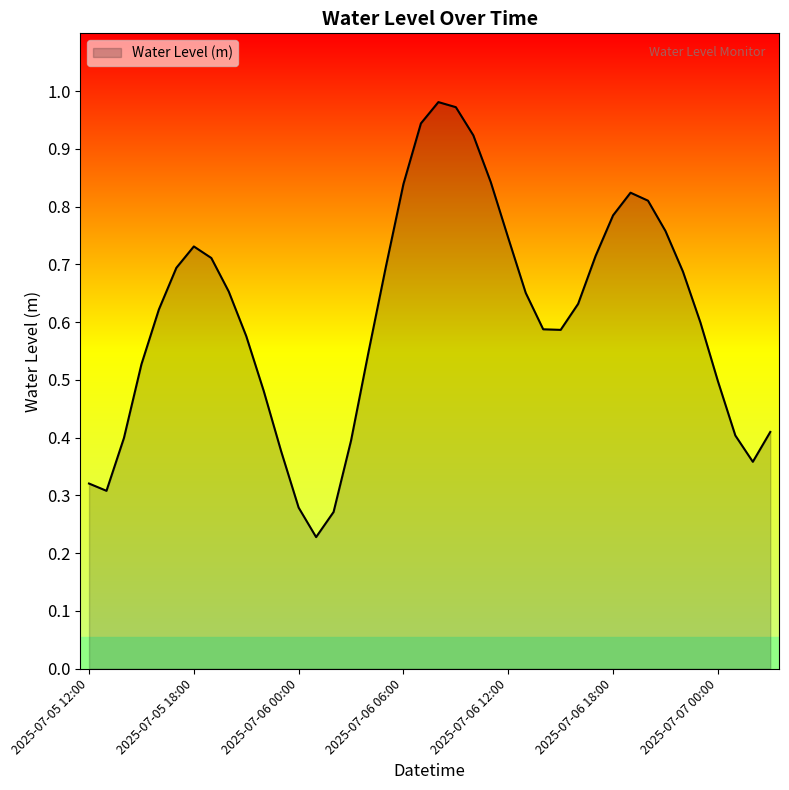

How many interior local valleys (lower than both neighbors) does the data have?

4